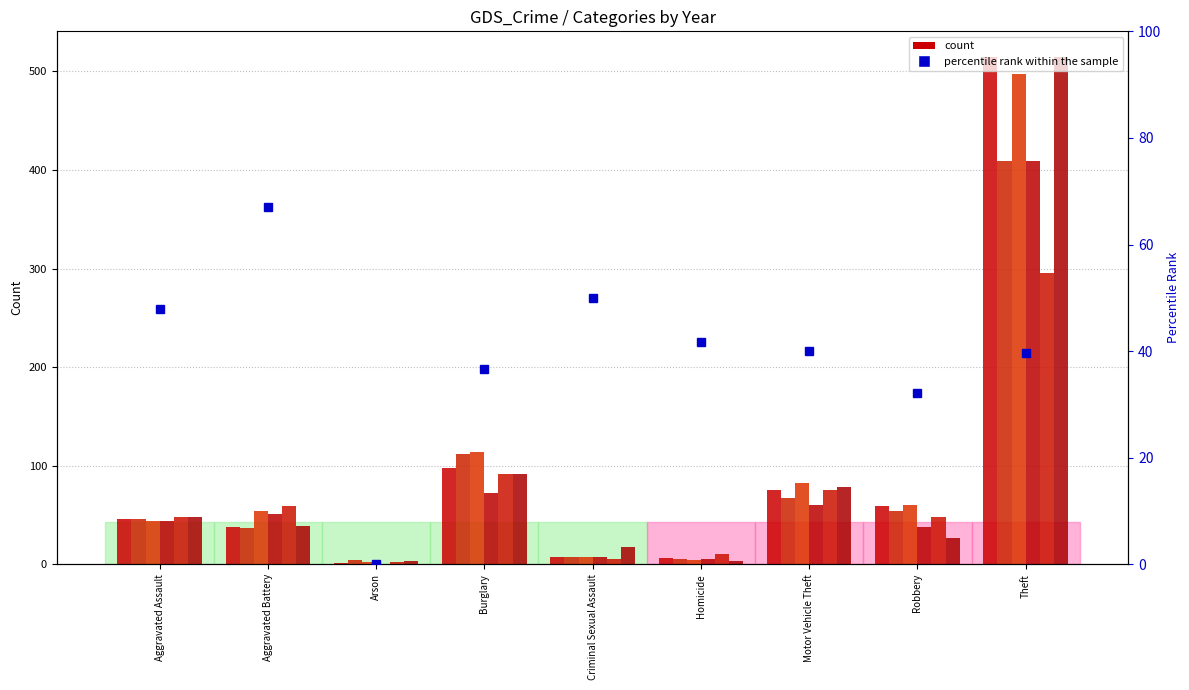

List the labels in order of value, largest first.

Aggravated Battery, Criminal Sexual Assault, Aggravated Assault, Homicide, Motor Vehicle Theft, Theft, Burglary, Robbery, Arson